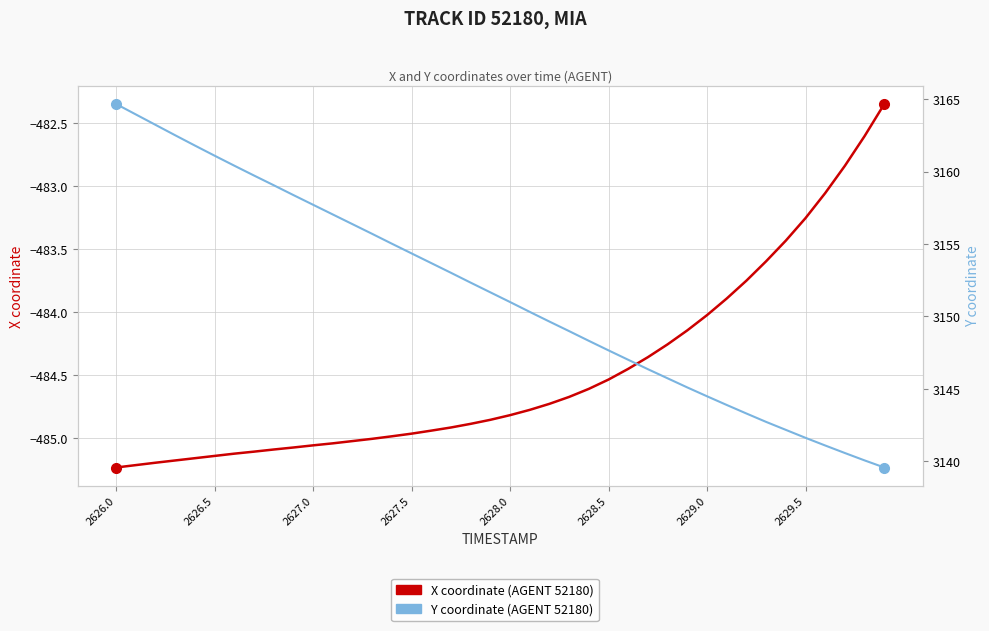

Is the value of X coordinate (AGENT 52180) at 20 greater than the value of Y coordinate (AGENT 52180) at 2629.5?

No